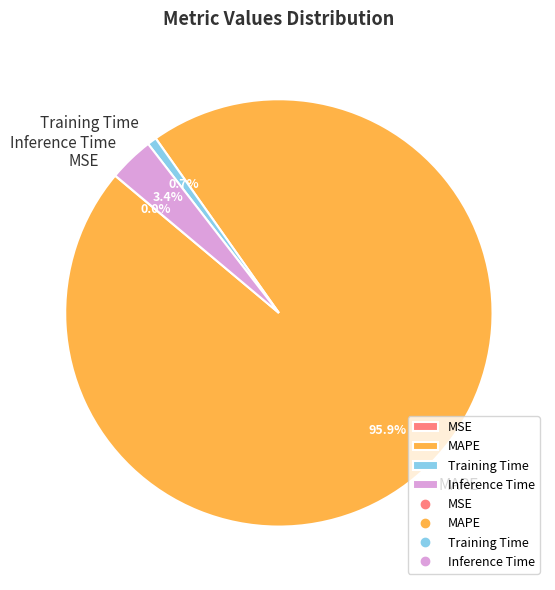

Which category has the biggest portion of the pie?

MAPE